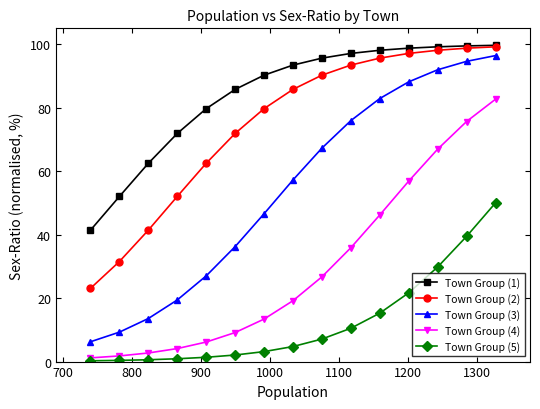

Which series has the widest spread of values?

Town Group (3)